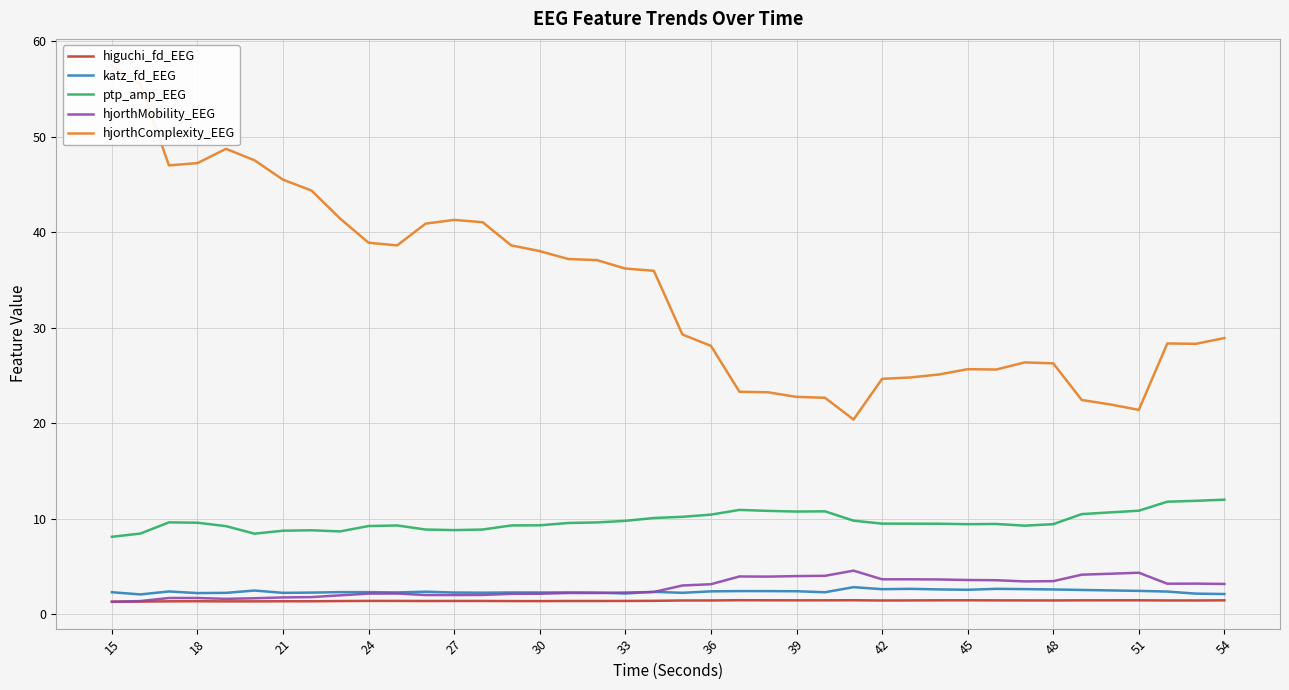

How many lines are shown in the chart?

5